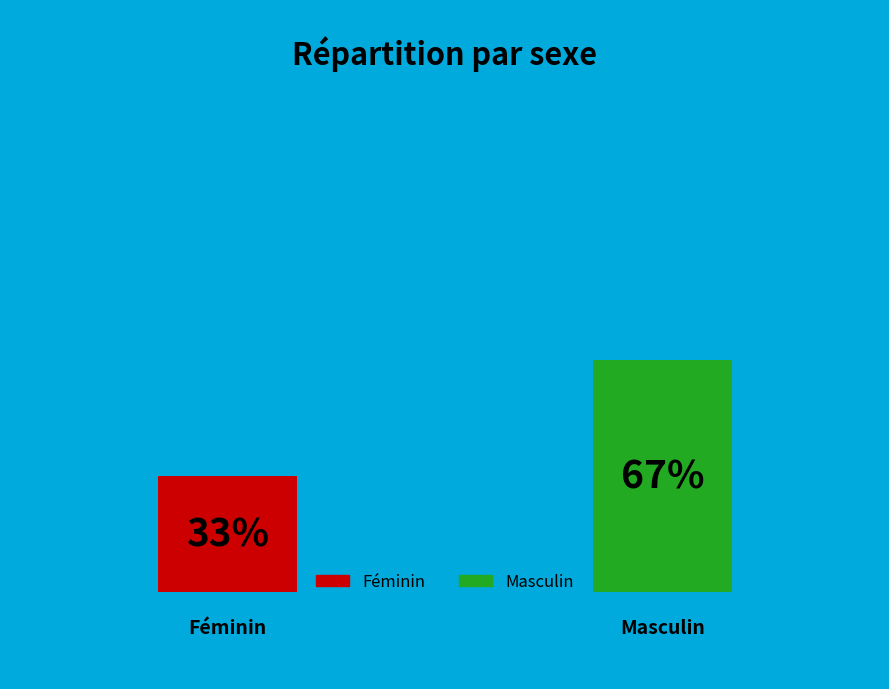

Is there a majority slice in this chart?

Yes